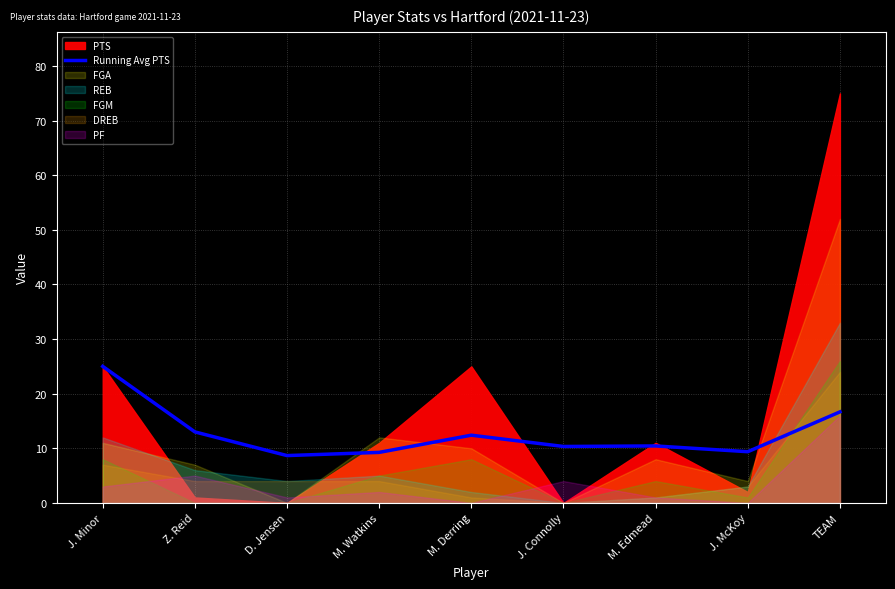

The chart shows a value of 5.8 at M. Edmead. True or false?

False